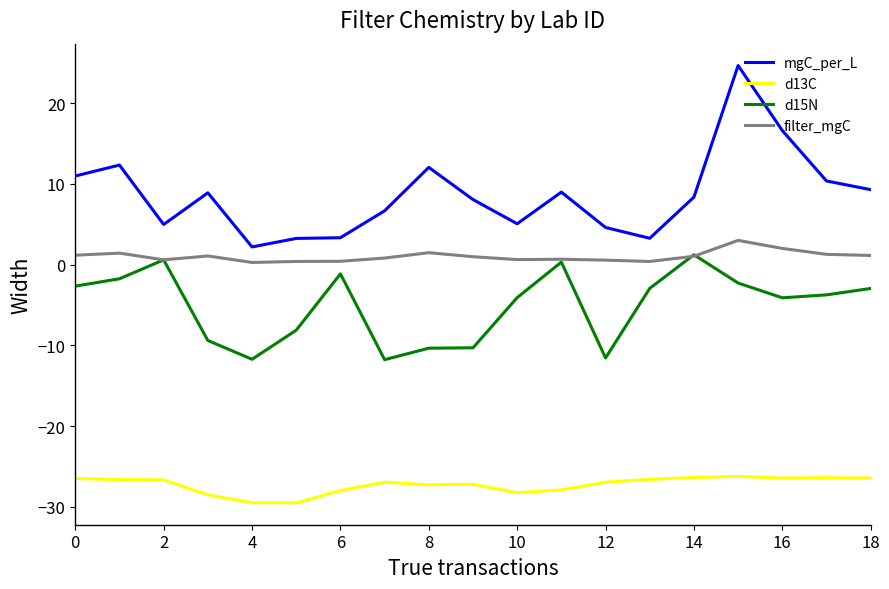

Which series has the largest range (max minus min)?

mgC_per_L